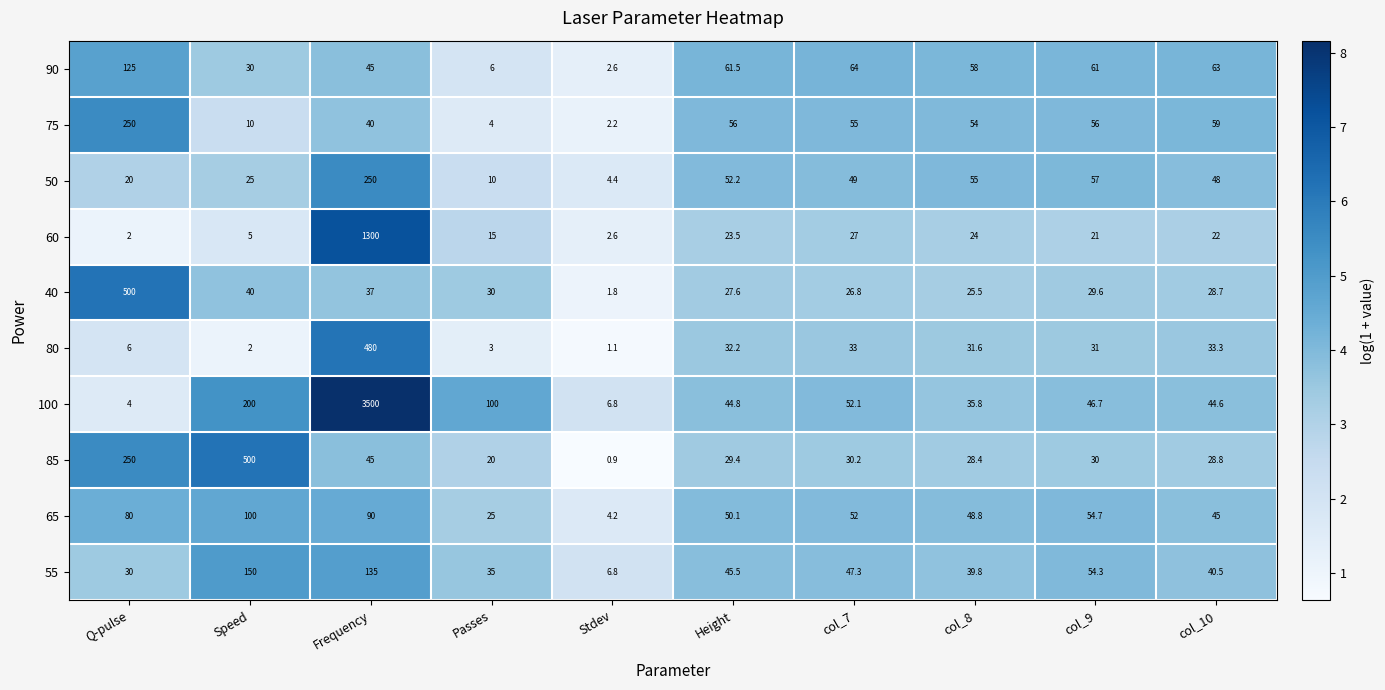

At which category is the sum across all series the highest?

Frequency